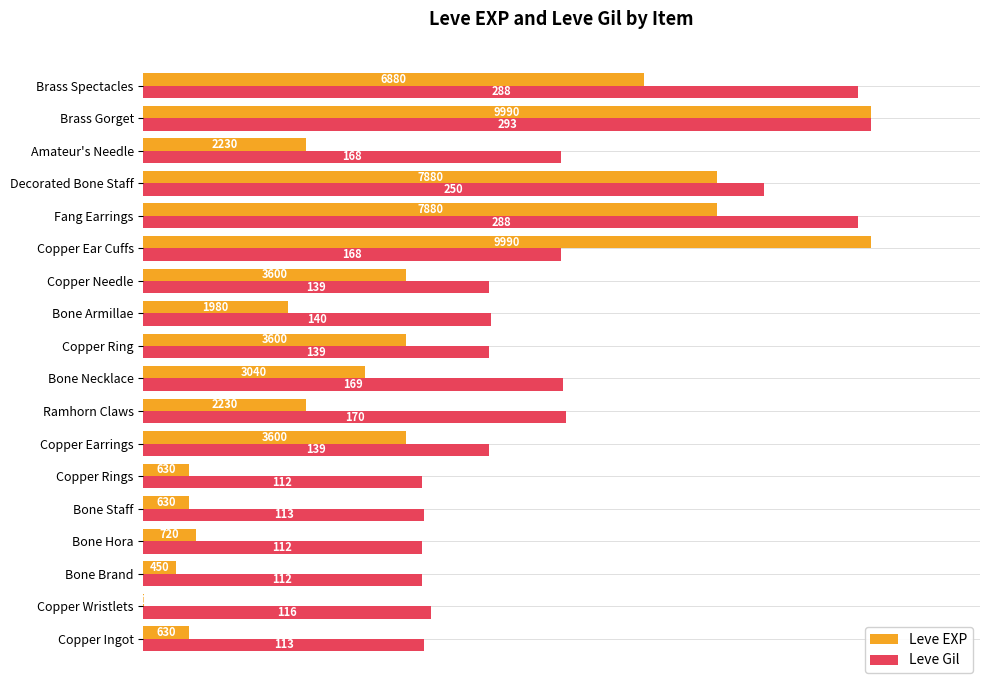

What are all the series names shown in the legend?

Leve EXP, Leve Gil